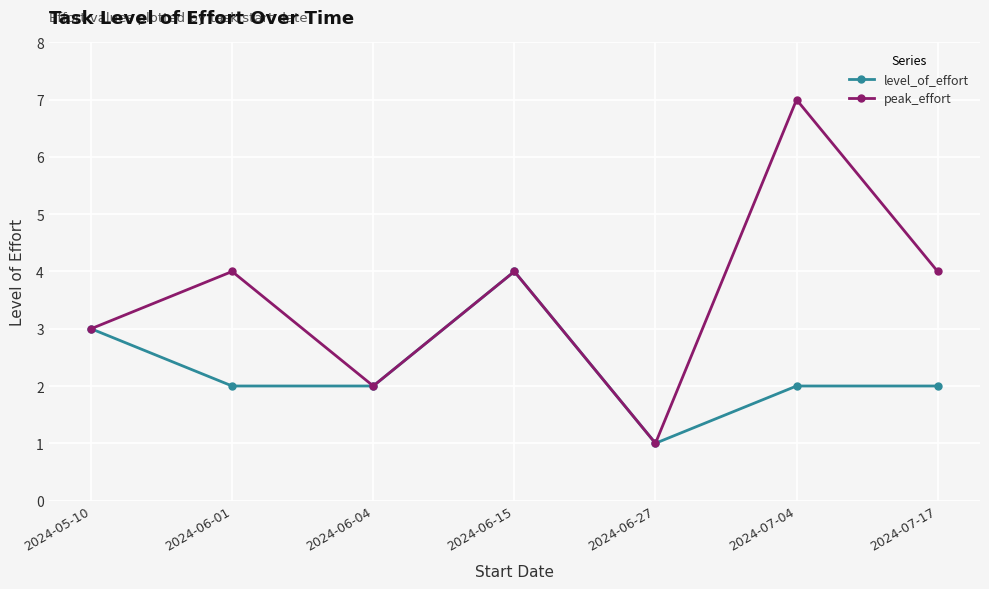

Does the chart have visible grid lines?

Yes